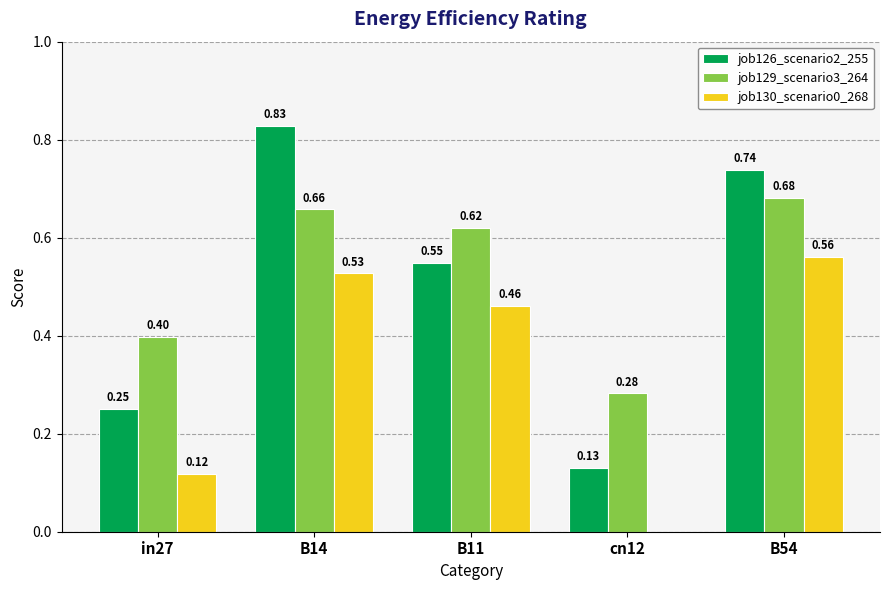

The value of job126_scenario2_255 at B11 is 0.2. True or false?

False